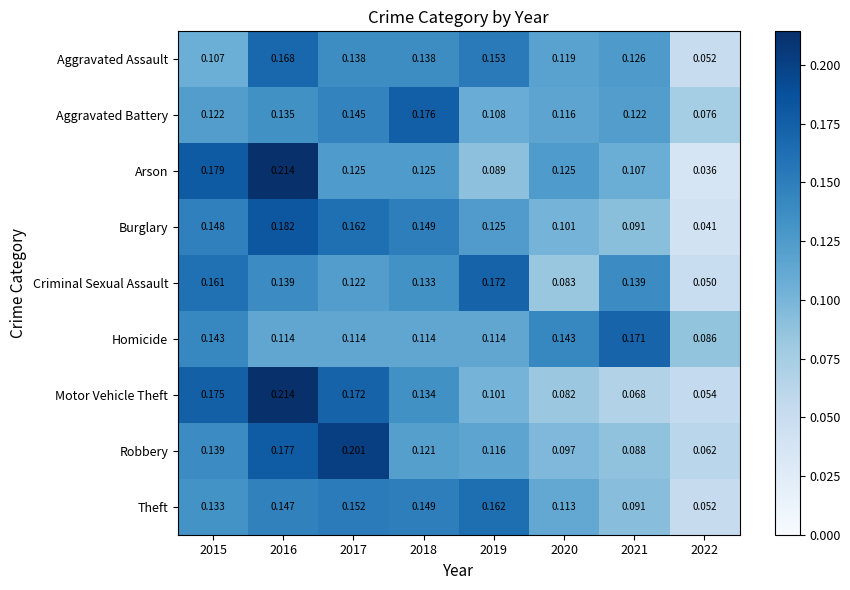

Rank the series at 2015 from lowest to highest value.

Aggravated Assault, Aggravated Battery, Theft, Robbery, Homicide, Burglary, Criminal Sexual Assault, Motor Vehicle Theft, Arson